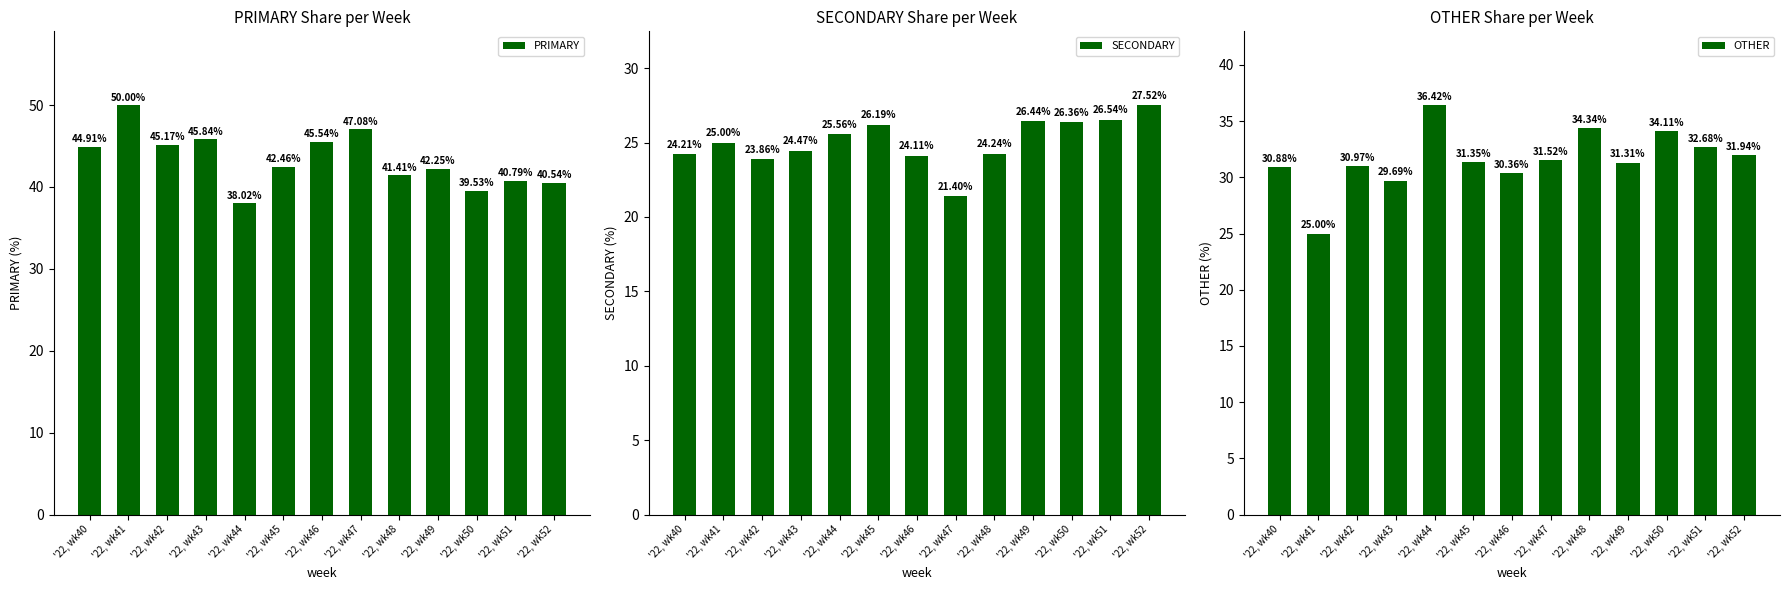

What is the sum of the PRIMARY values at '22, wk51 and '22, wk42?

86.0